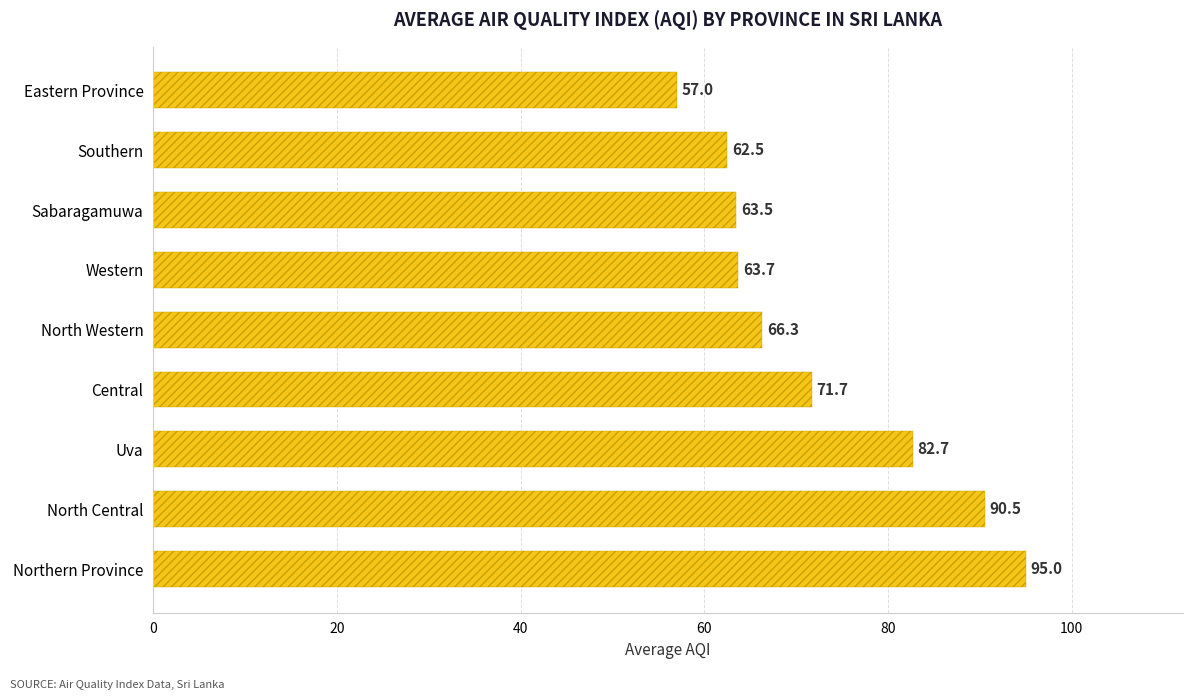

What is the maximum value shown in the chart?

95.0